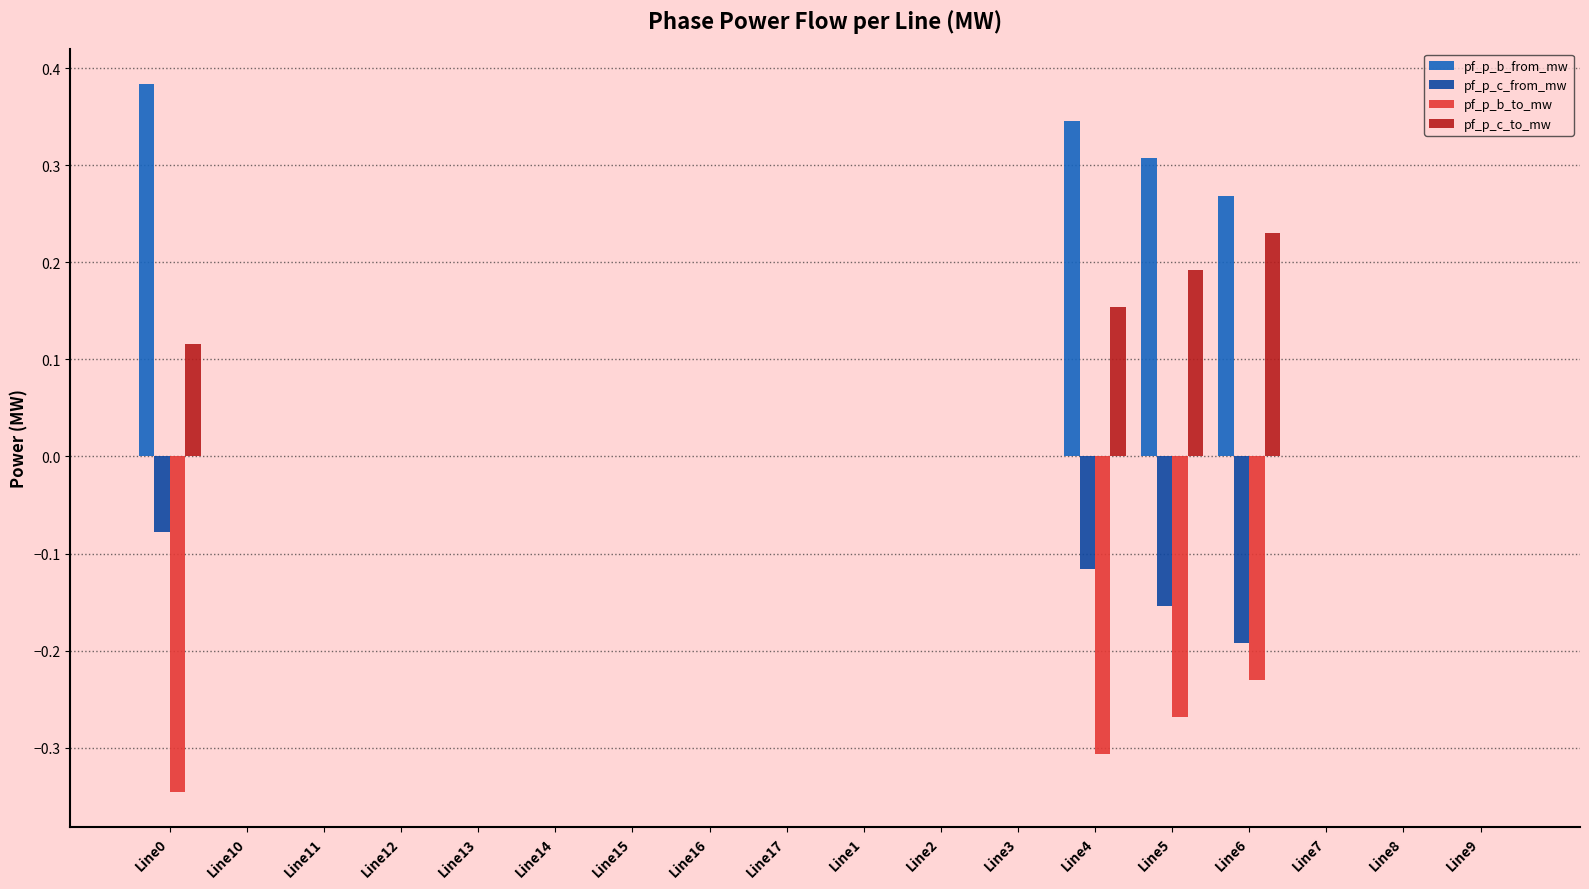

Which series has the largest total across all categories?

pf_p_b_from_mw